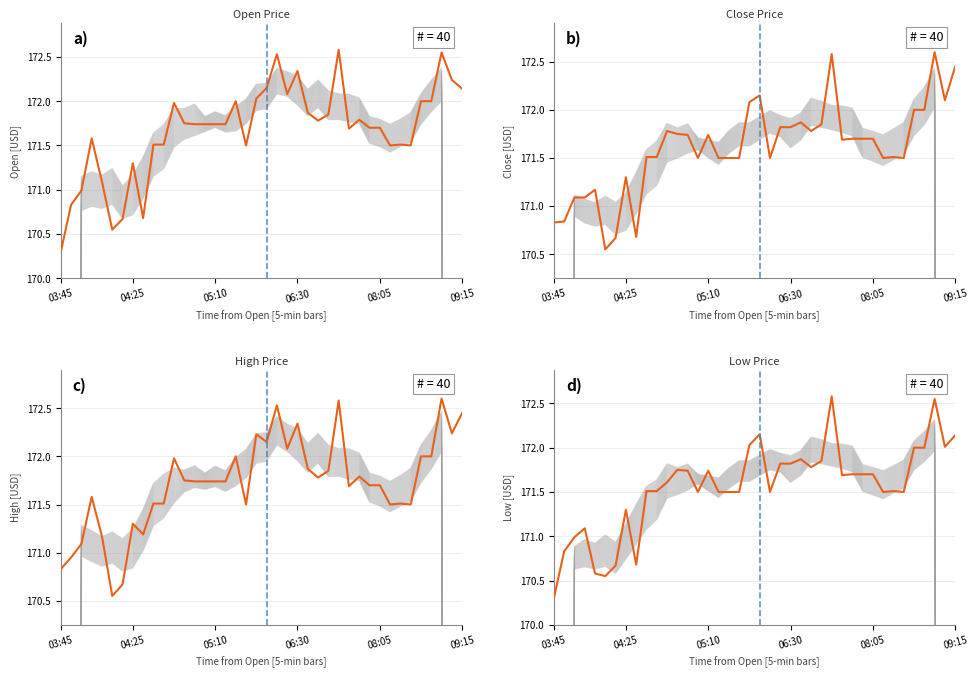

Between 16 and 32, which series saw the biggest shift?

Open